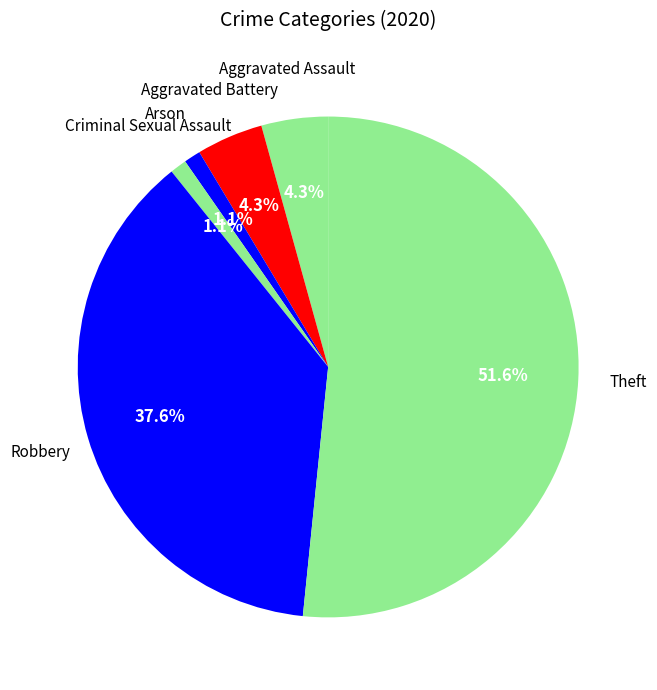

Is there any slice that represents more than half of the pie?

Yes